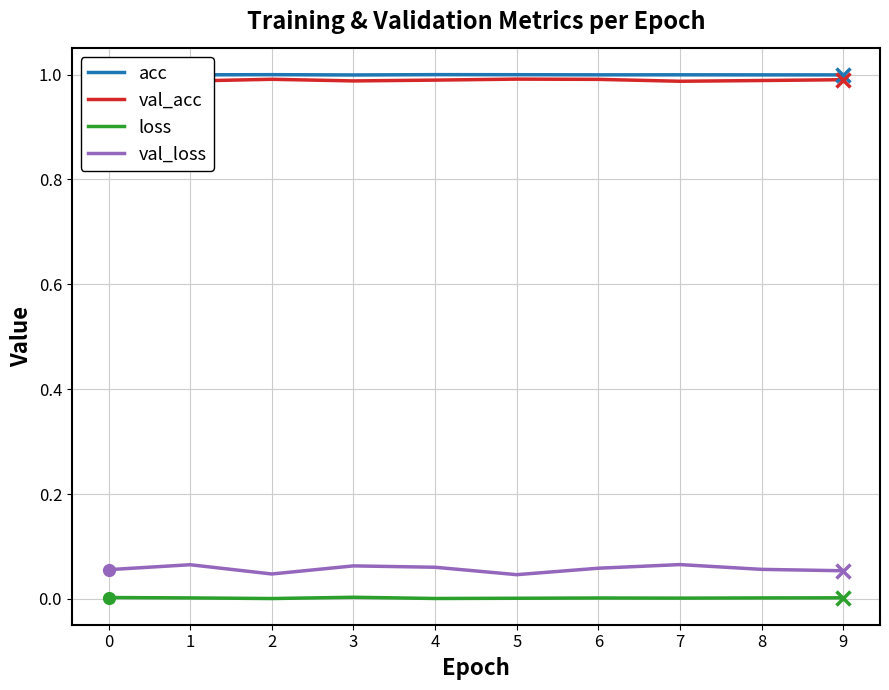

True or false: val_loss and val_acc intersect in this chart.

False